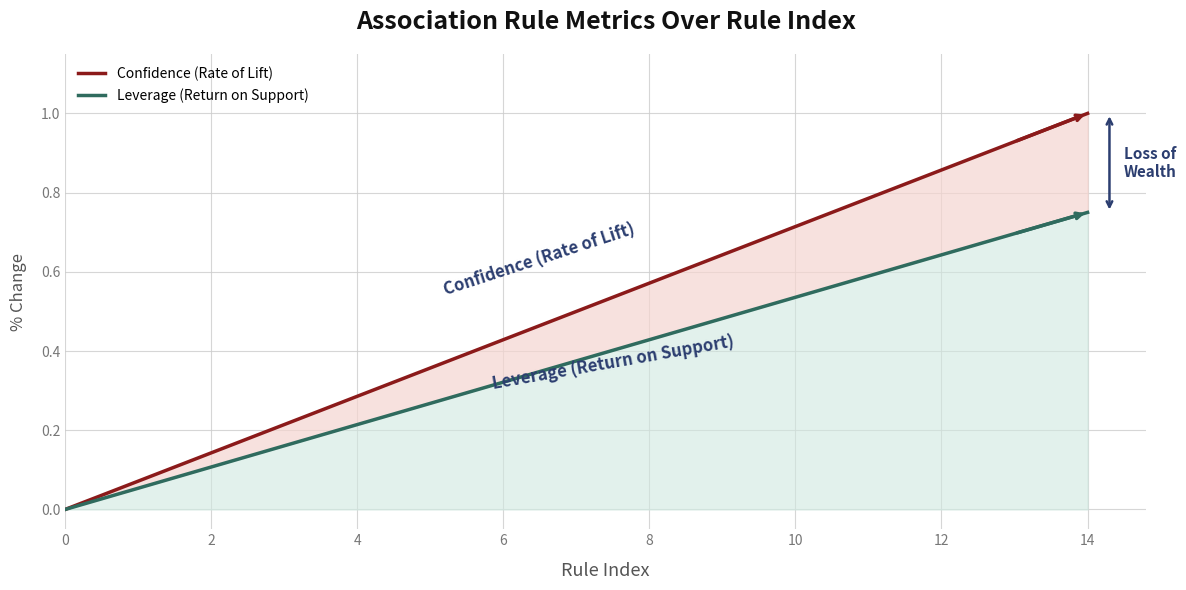

How many data points in Leverage (Return on Support) are above 0?

14